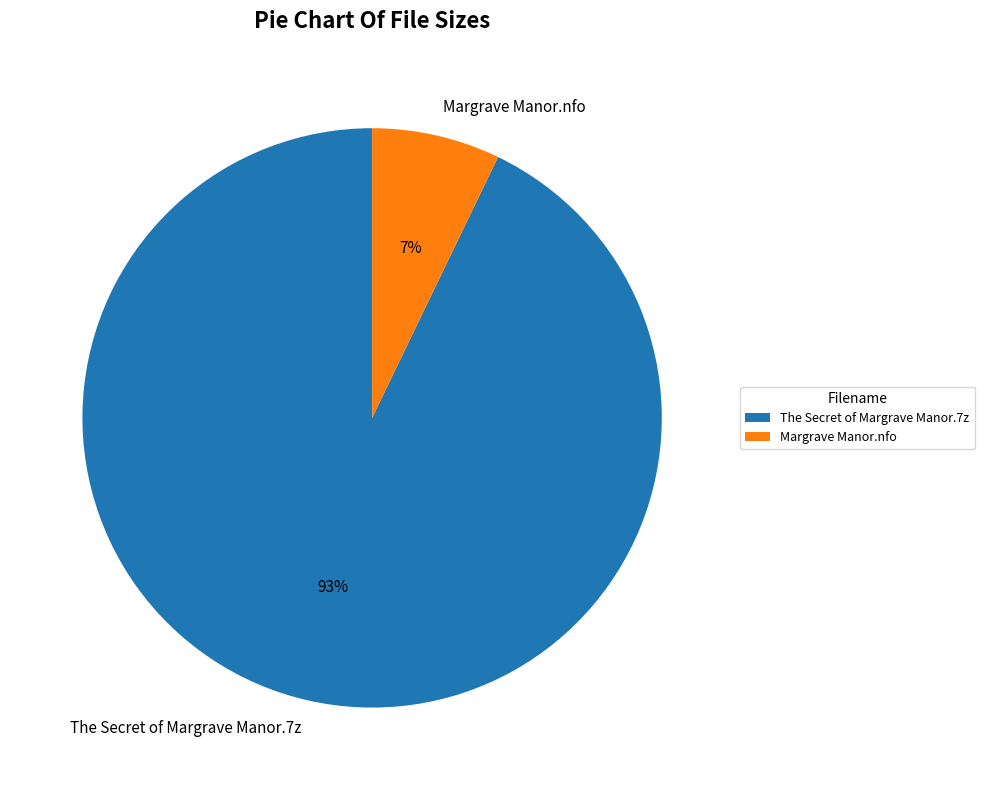

How many segments does this pie chart have?

2